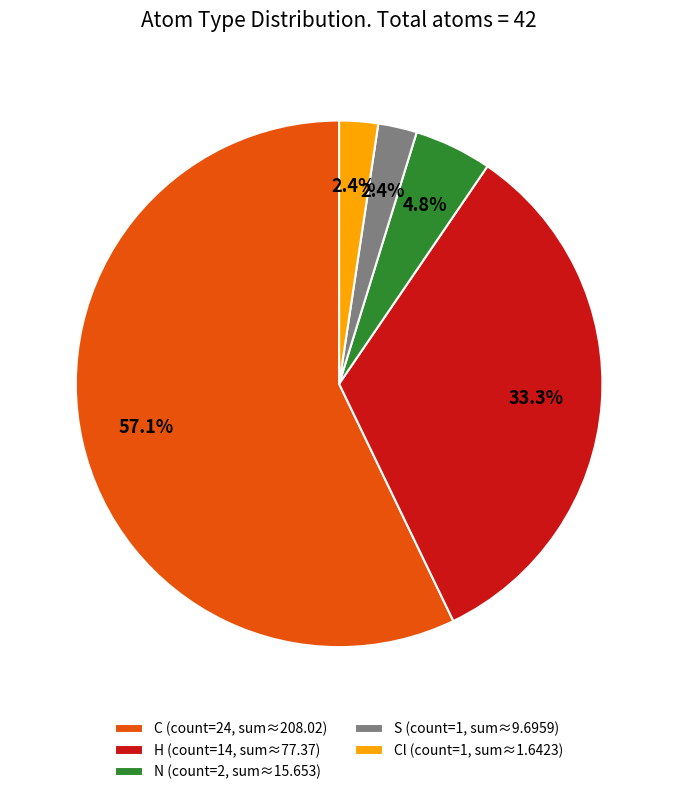

Count the number of slices in the pie.

5